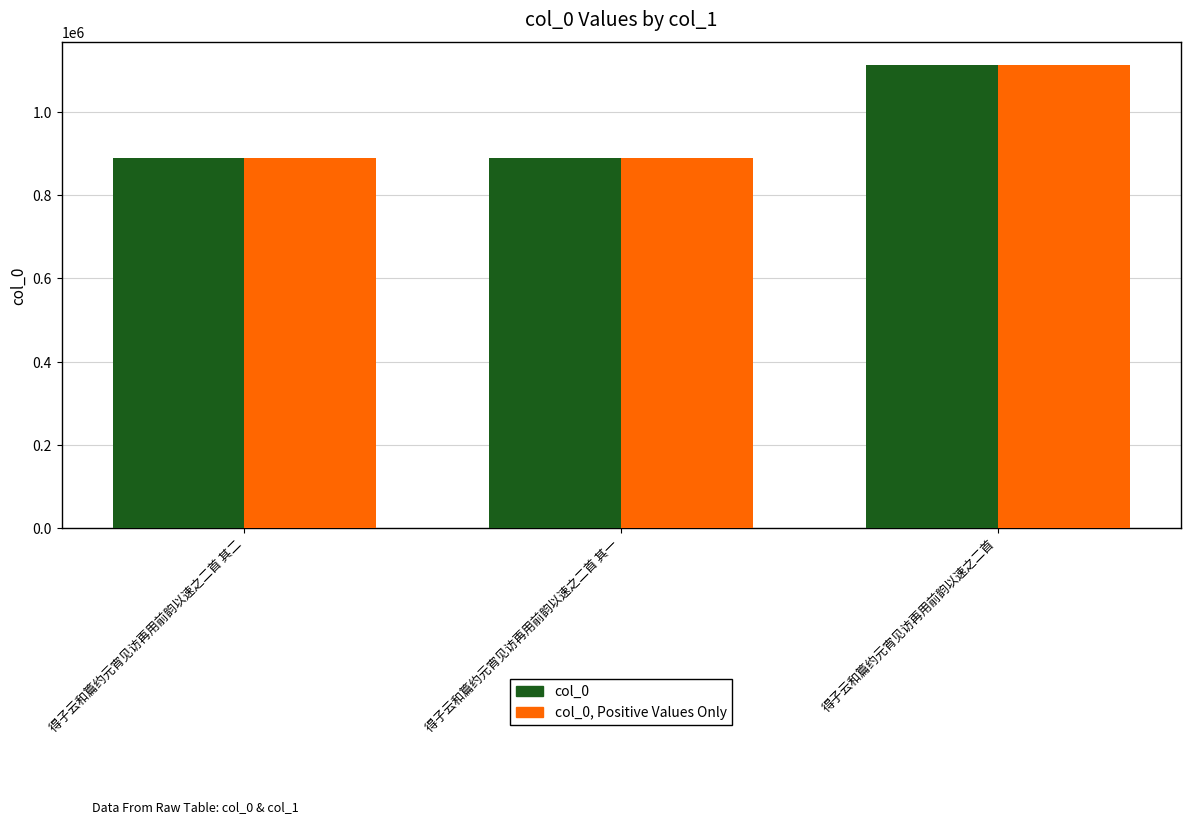

What is the difference between the maximum and second lowest values in the col_0, Positive Values Only series?

222919